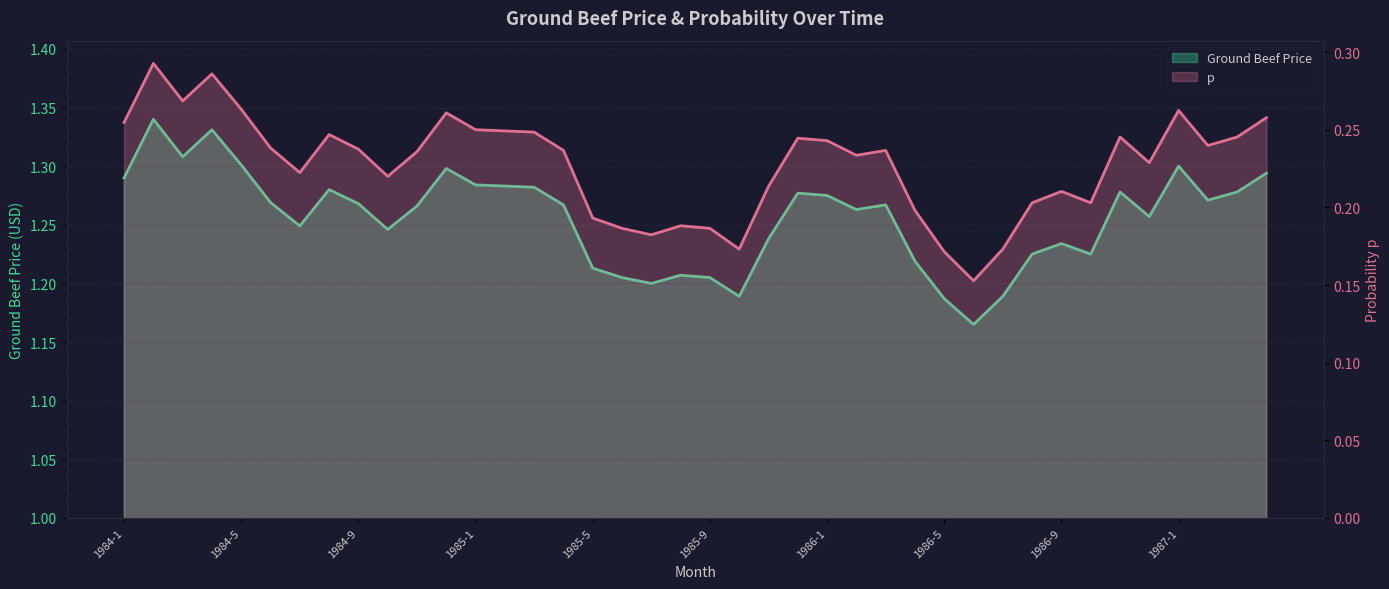

How many Ground Beef Price values are between 1 and 2?

40